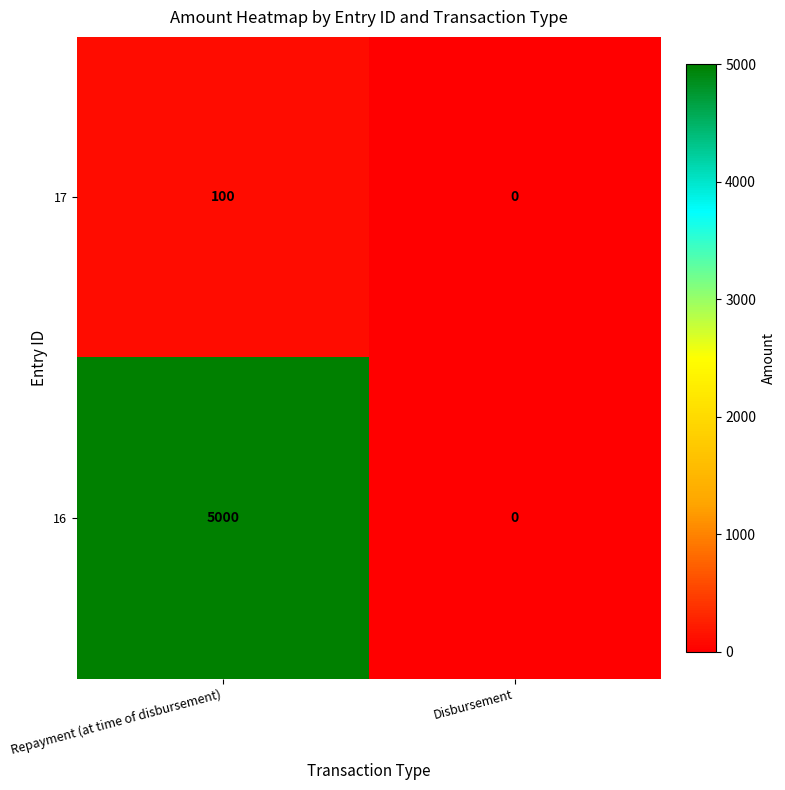

Is it true that 17 equals 100 at Repayment (at time of disbursement)?

True